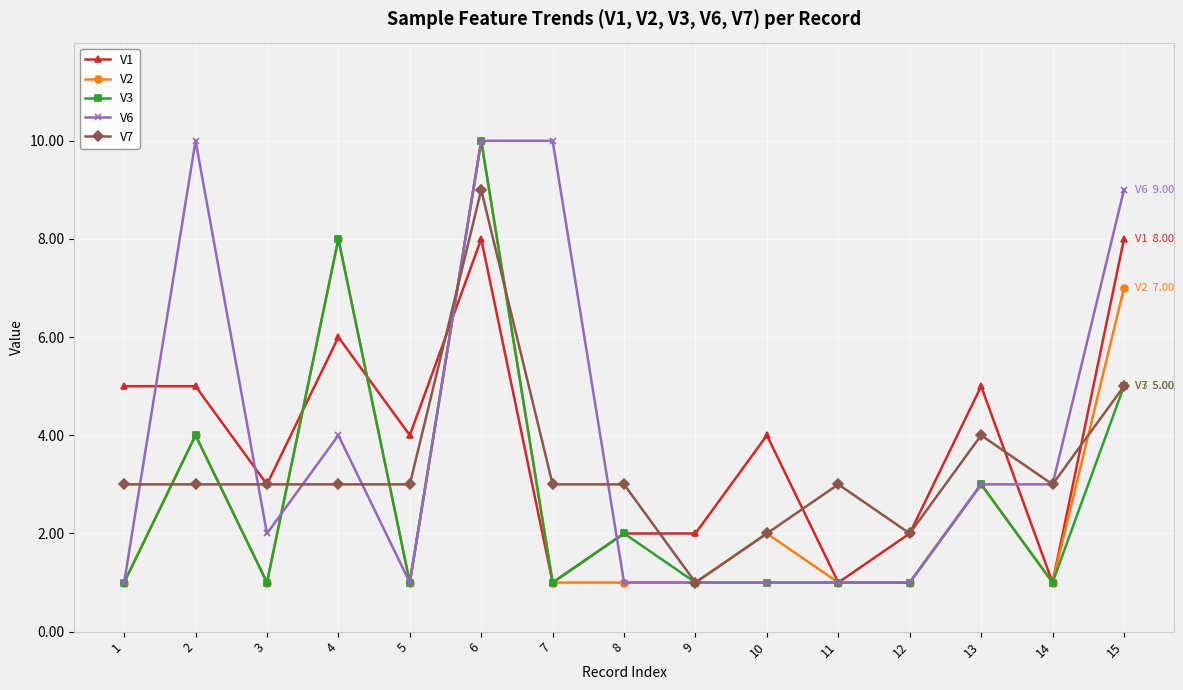

True or false: V3 has more than 1 points higher than both neighbors.

True